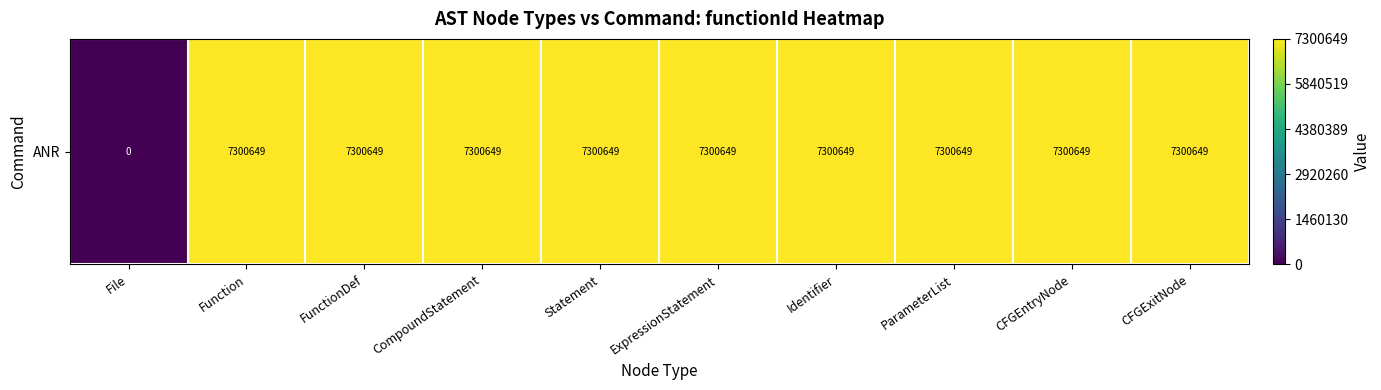

List the labels in order of value, smallest first.

File, Function, FunctionDef, CompoundStatement, Statement, ExpressionStatement, Identifier, ParameterList, CFGEntryNode, CFGExitNode